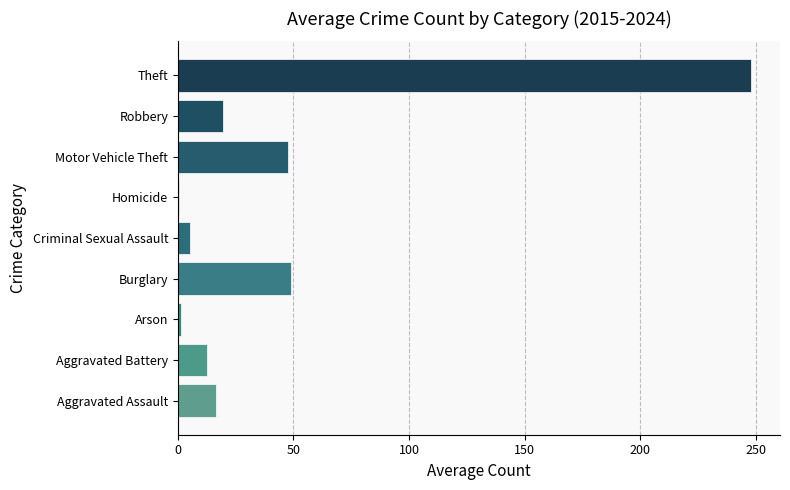

Approximately how many times larger is the value at Aggravated Battery compared to Aggravated Assault?

0.8